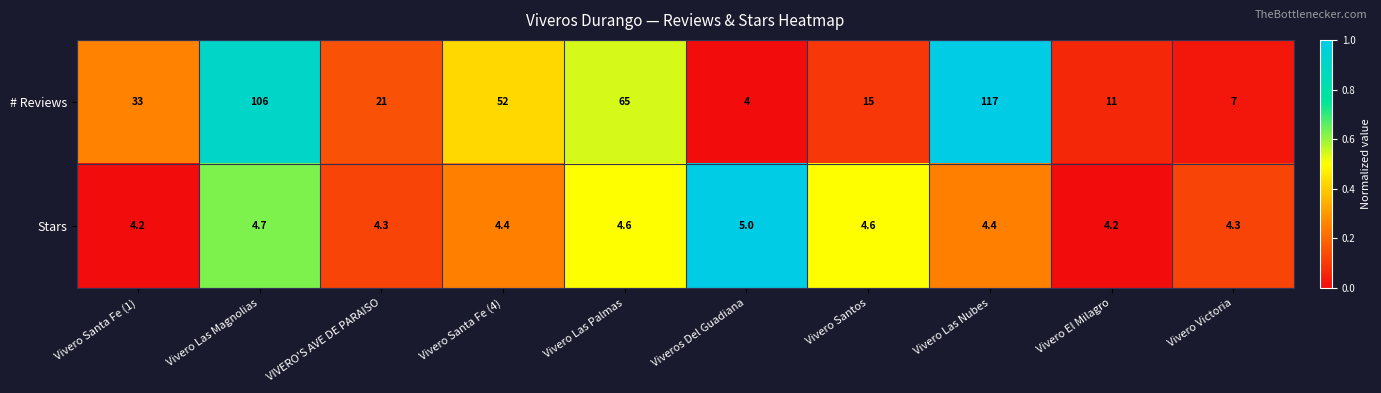

What is the greatest value displayed?

117.0